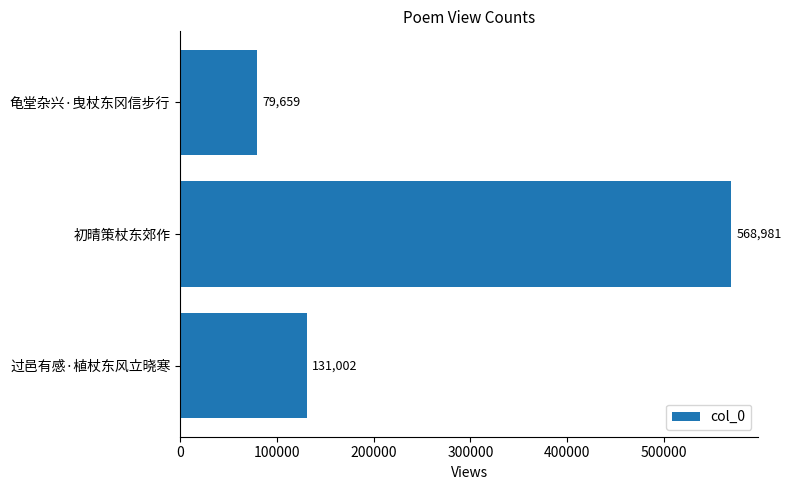

How many distinct data groups are displayed?

1